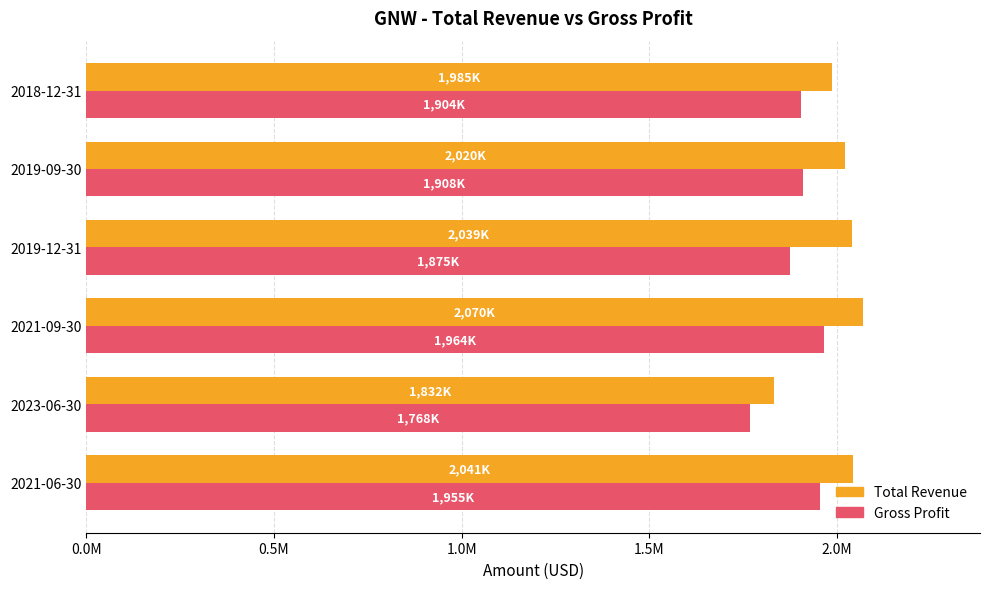

What are all the series names shown in the legend?

Total Revenue, Gross Profit